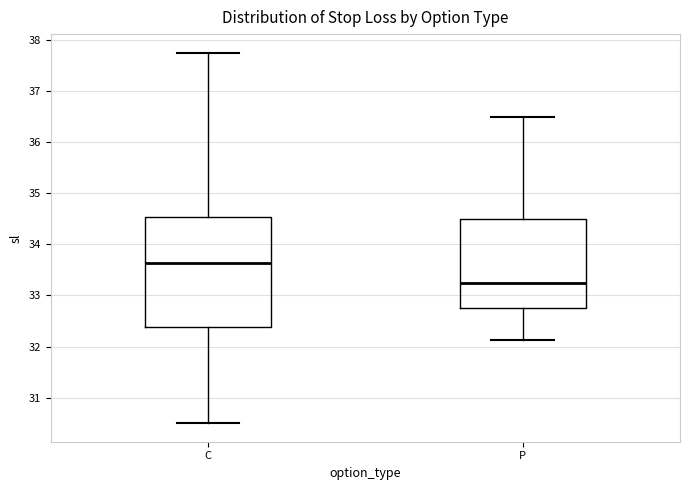

Which box is the tallest, from its lower edge to its upper edge?

C